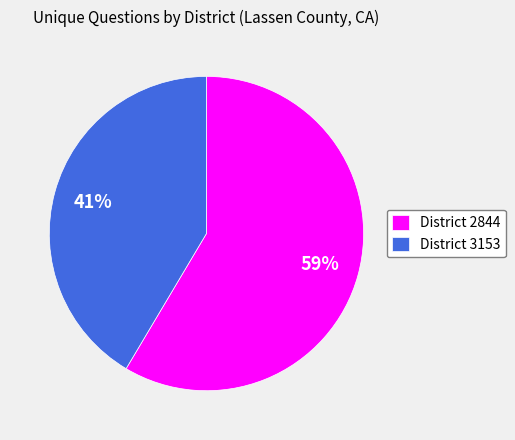

To the nearest percent, what is the average slice percentage?

50%